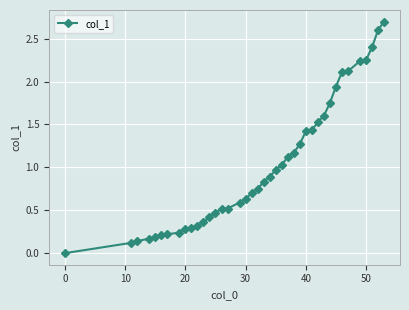

What is the difference between the second highest and second lowest values?

2.5